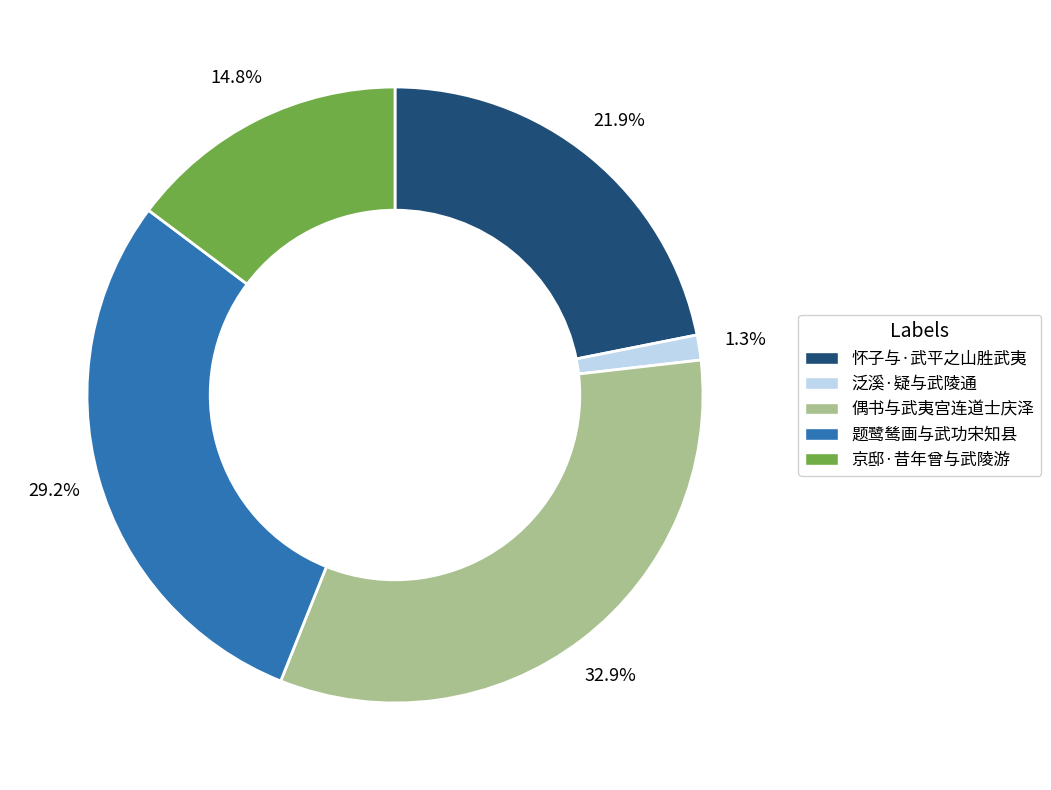

To the nearest percent, what is the average slice percentage?

20%